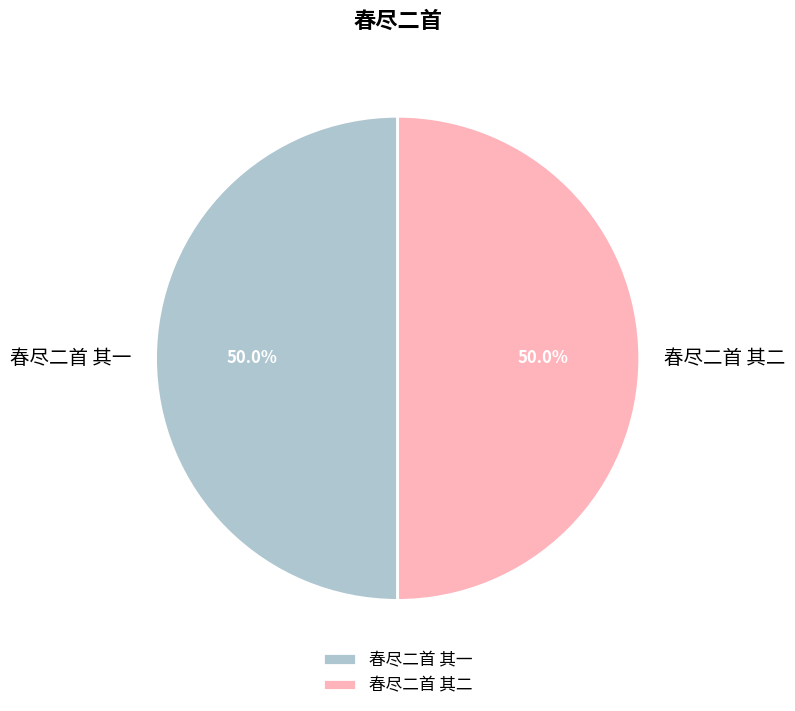

Approximately how many times larger is the value at 春尽二首 其二 compared to 春尽二首 其一?

1.0